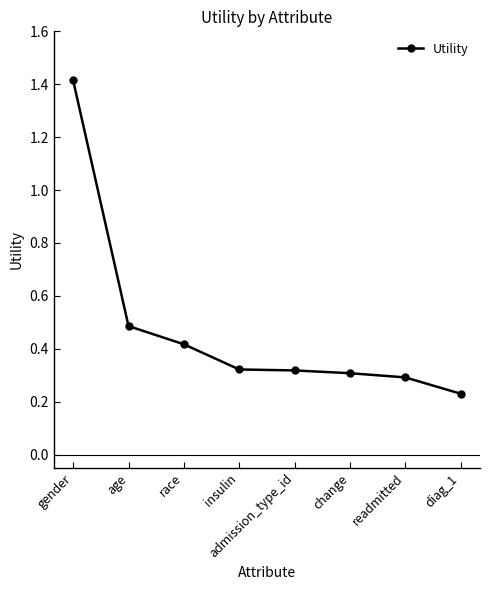

Which label corresponds to the smallest value in the chart?

diag_1